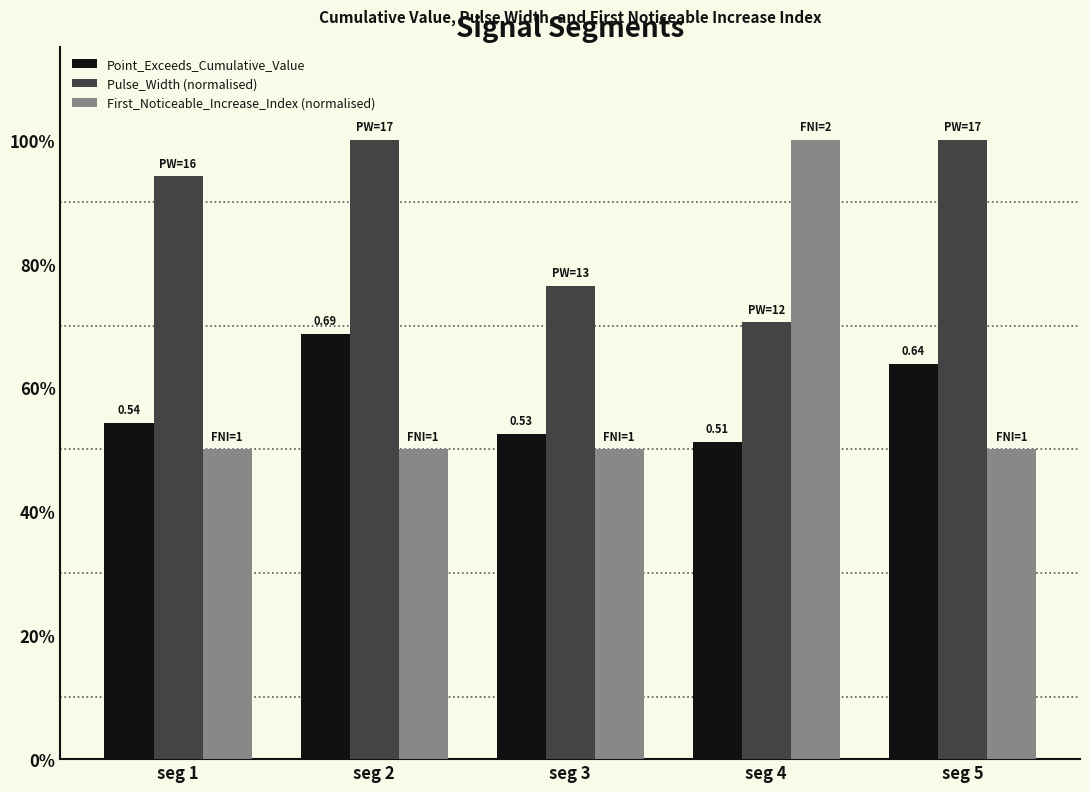

What is the sum of all Point_Exceeds_Cumulative_Value values?

2.9